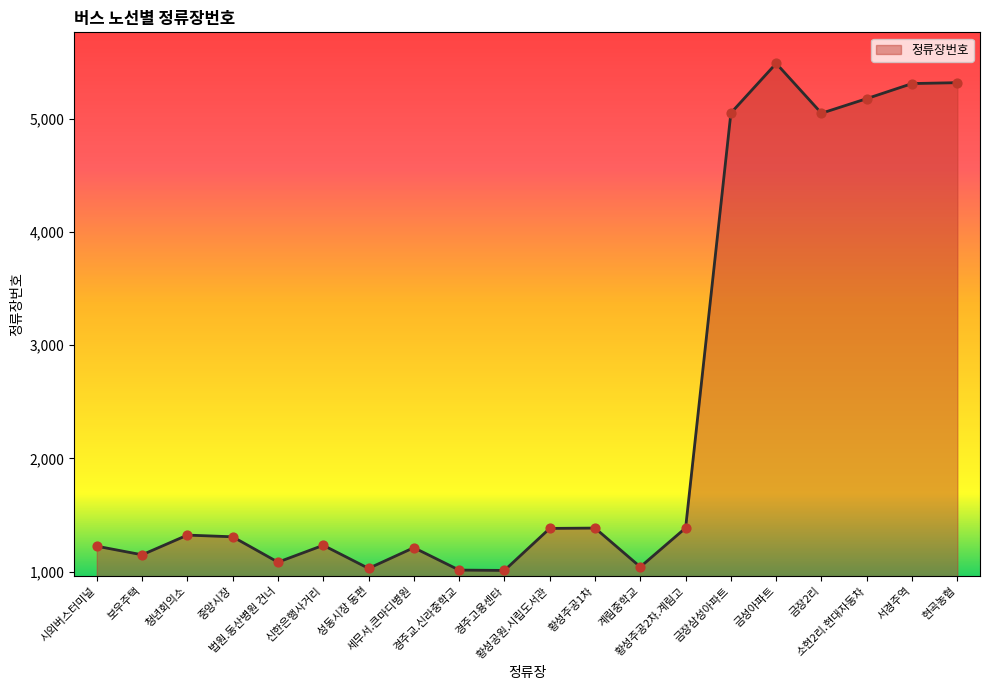

Approximately how many times larger is the value at 황성주공2차.계림고 compared to 현곡농협?

0.3